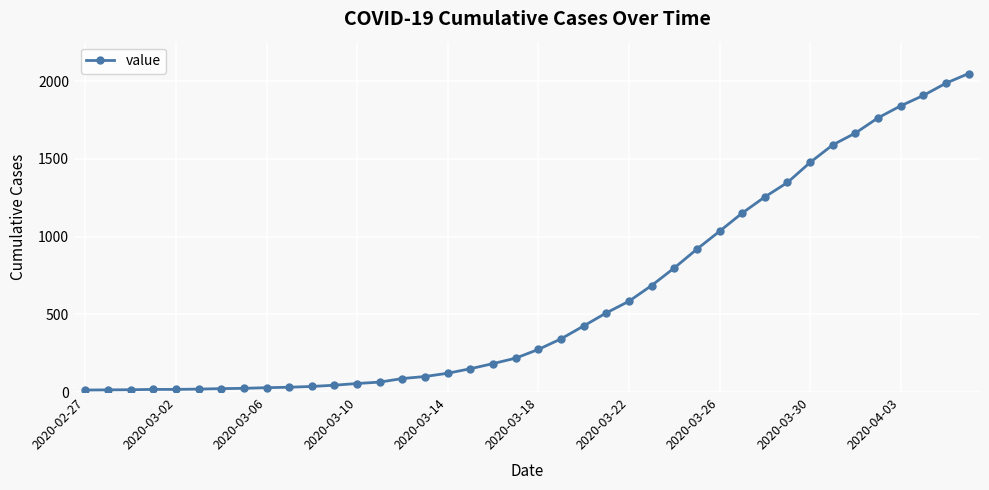

What is the average value?

622